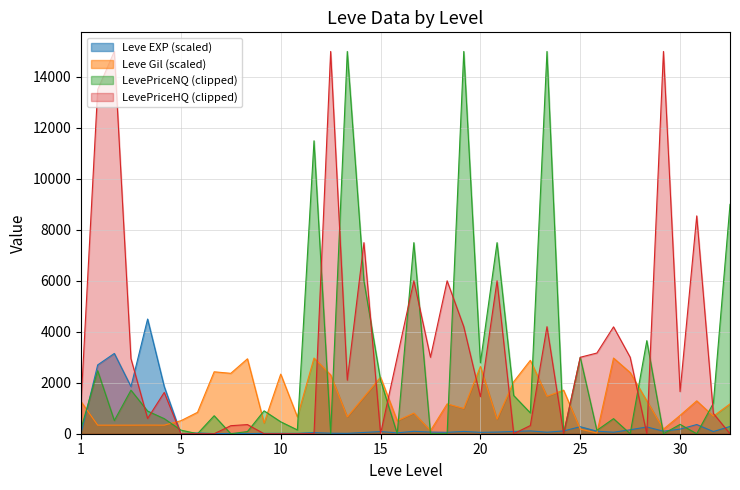

Rank the series by their average value, from lowest to highest.

Leve EXP (scaled), Leve Gil (scaled), LevePriceNQ (clipped), LevePriceHQ (clipped)